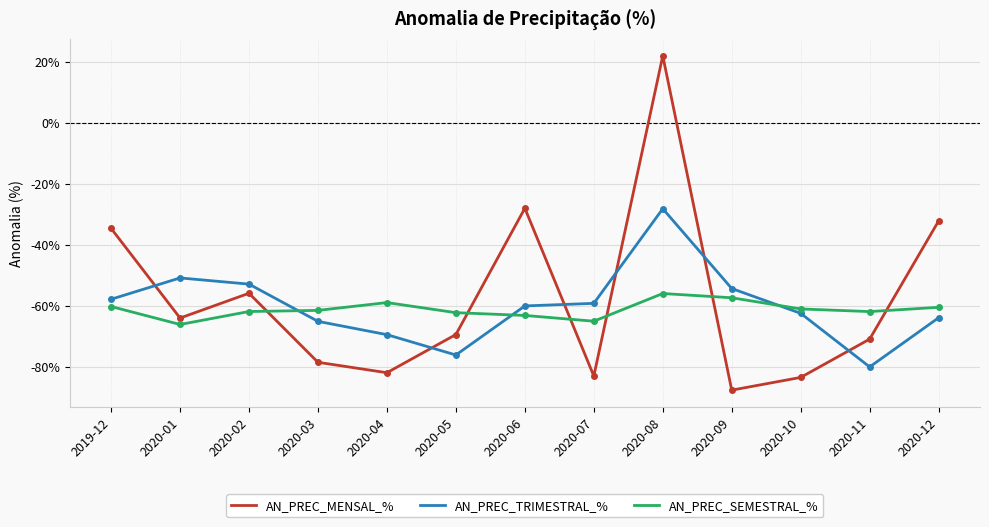

Where is the first local maximum for AN_PREC_MENSAL_%?

2020-02